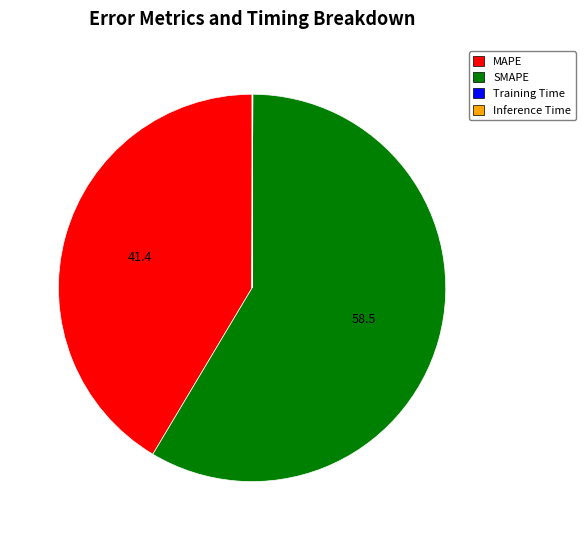

Is it true that MAPE is 49% of the pie?

False